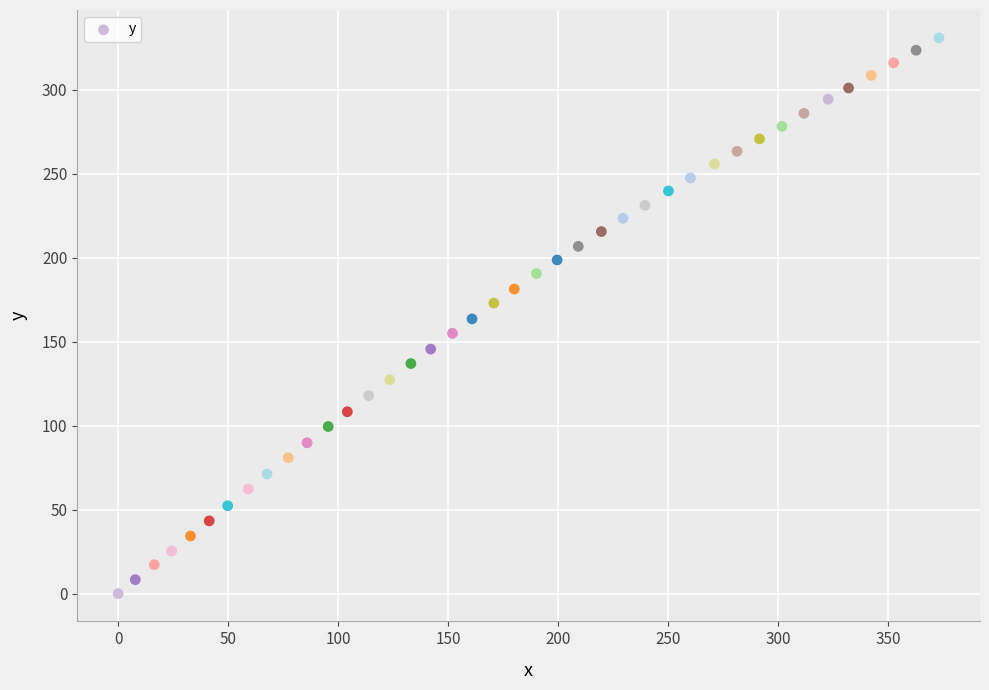

What is the range of X values (max minus min)?

373.2